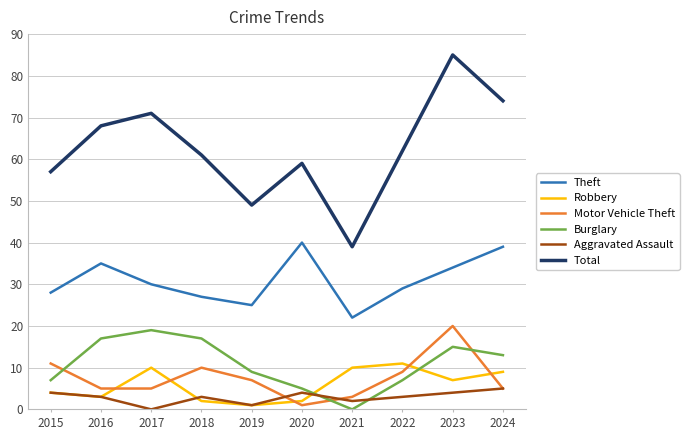

At how many categories does at least one series exceed 56?

8